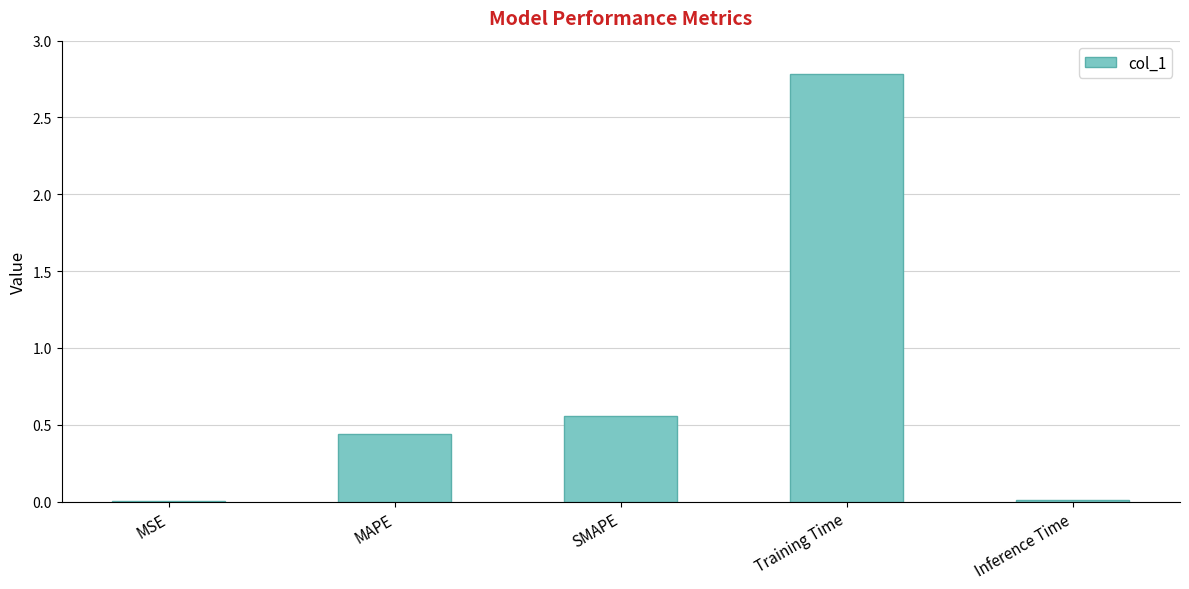

Does the chart contain stacked bars?

No